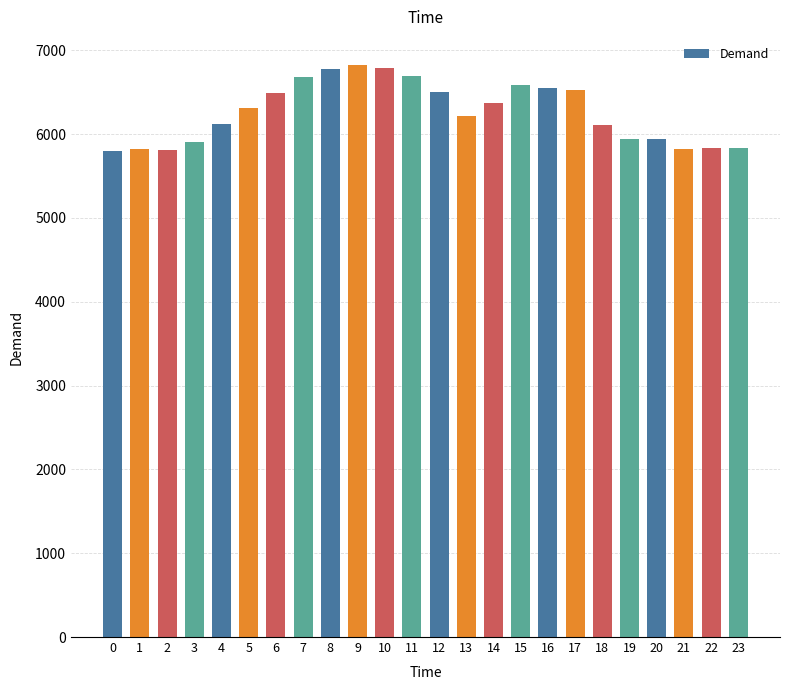

What is the minimum value shown in the chart?

5794